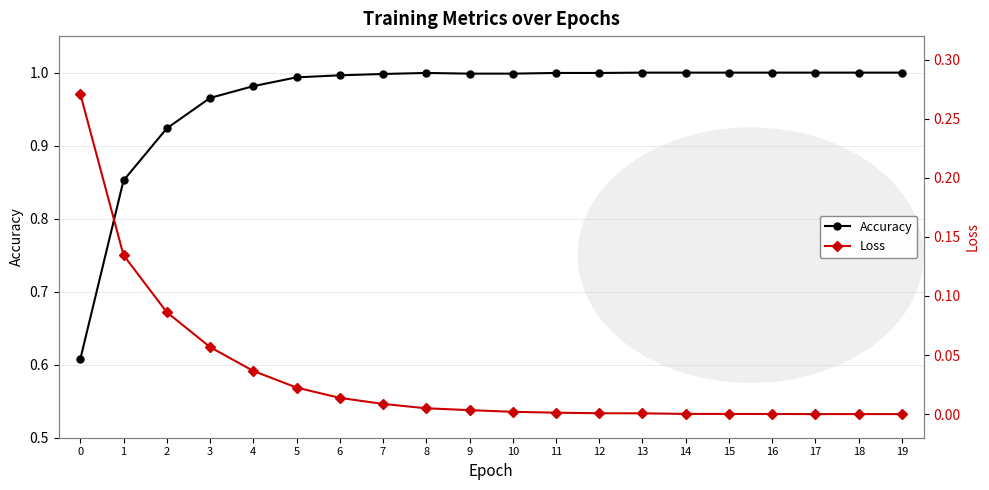

The value of Loss at 18 is 0.0. True or false?

False